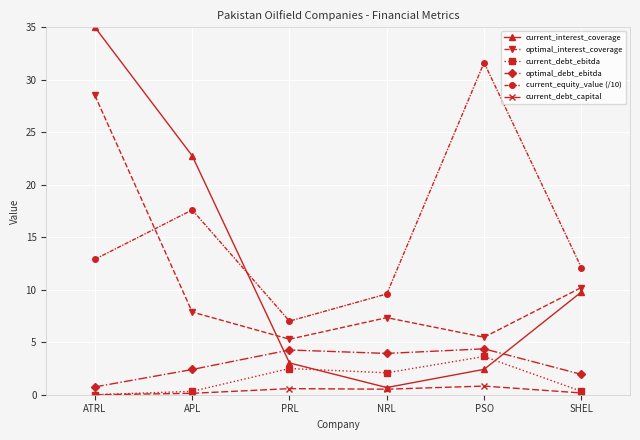

Read the current_debt_capital value at APL.

0.1